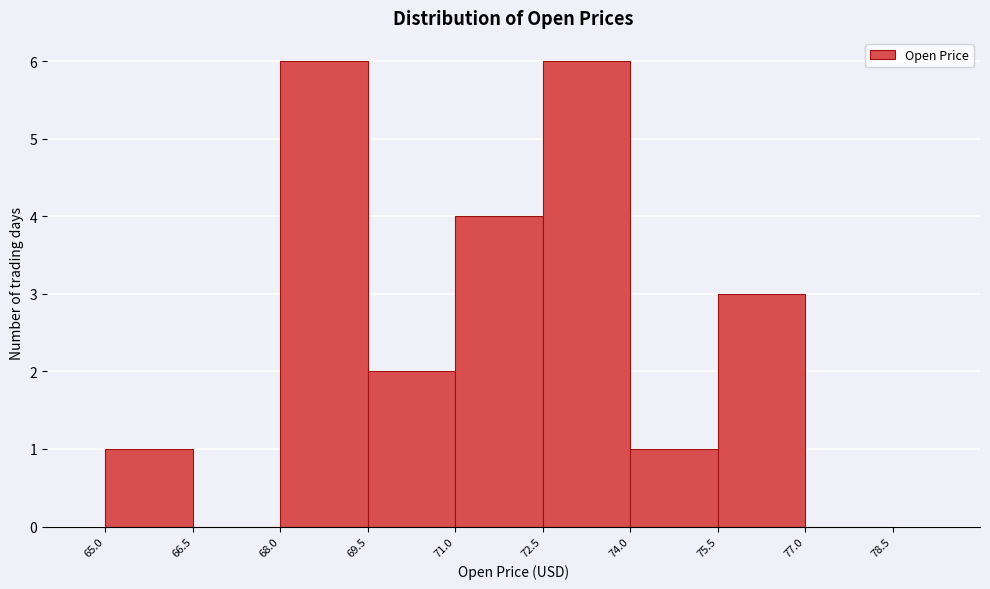

What is the height of the bar covering 69.5 to 71.0 on the x-axis? The values are not printed on the chart, so give them approximately, as read against the axis.

2